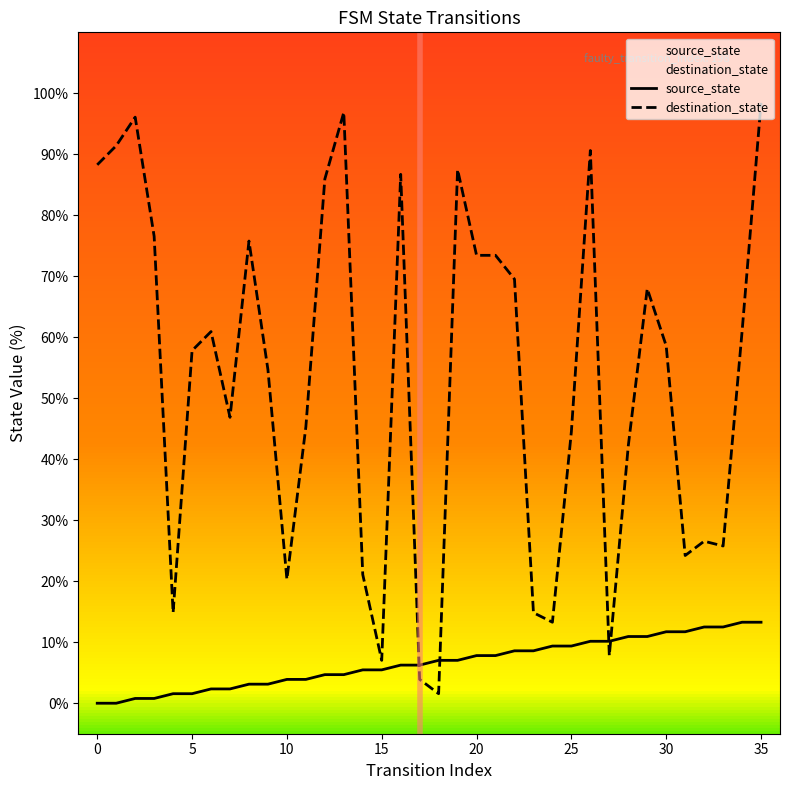

The destination_state series shows 98.4 at 35. True or false?

True